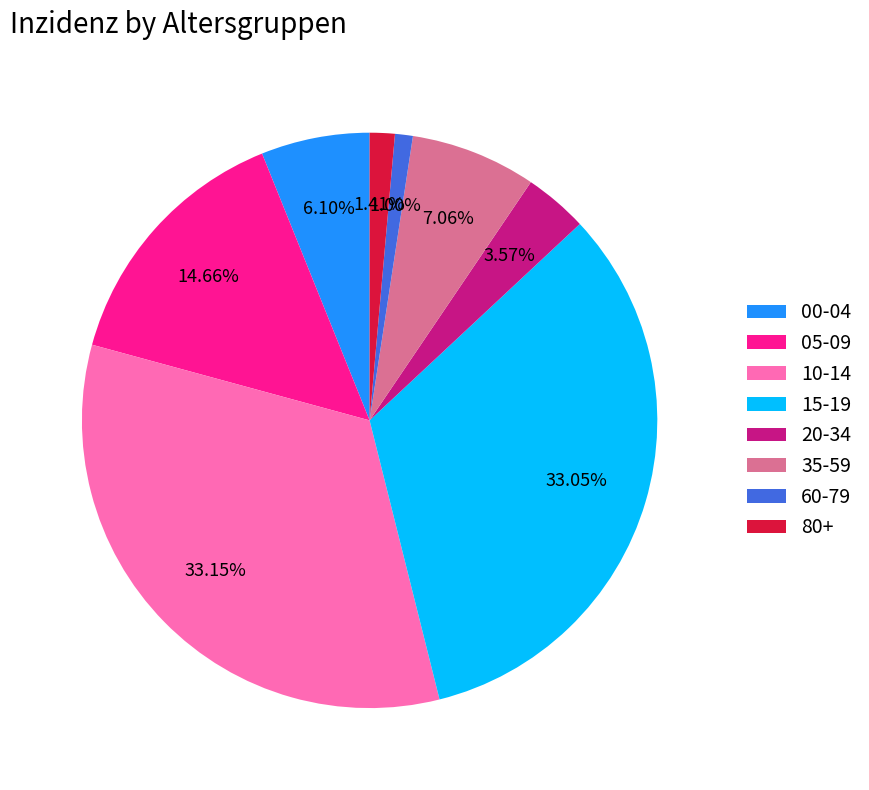

Combined, do 80+ and 60-79 account for over 50%?

No